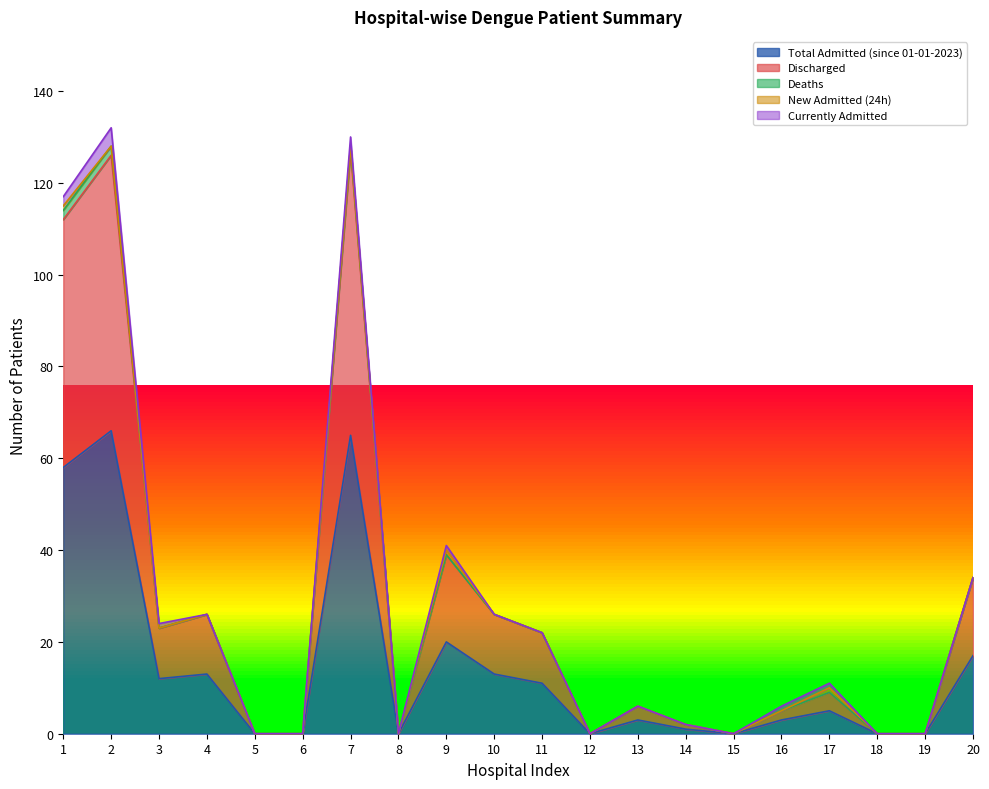

True or false: Deaths has a value of -1 at 10.

False